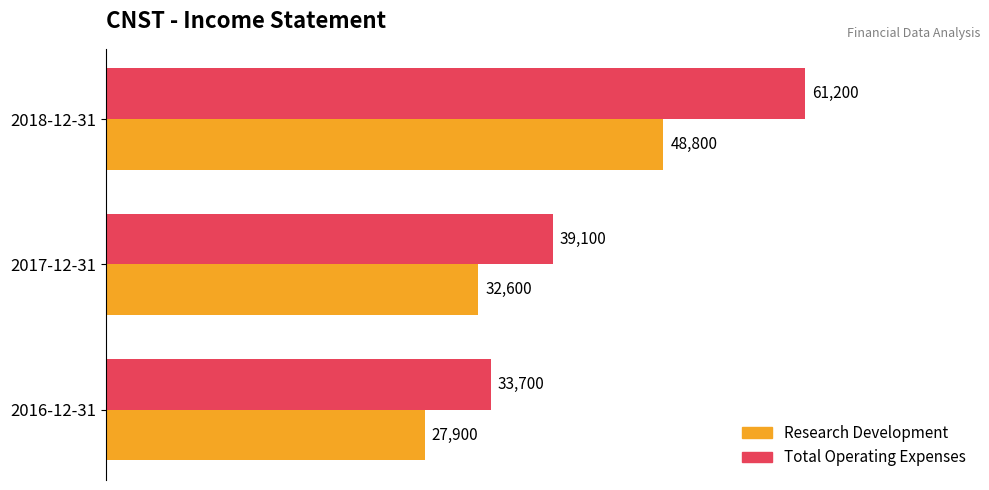

At which category is the sum across all series the highest?

2018-12-31